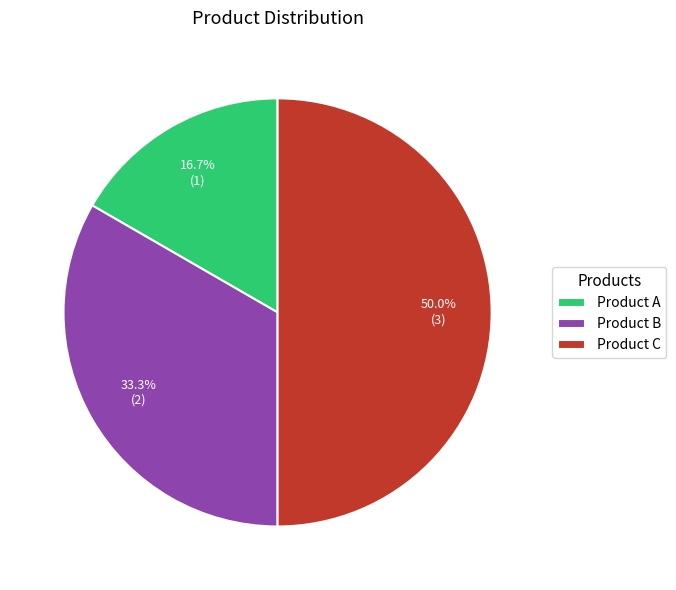

To the nearest percent, what portion does Product A represent?

17%